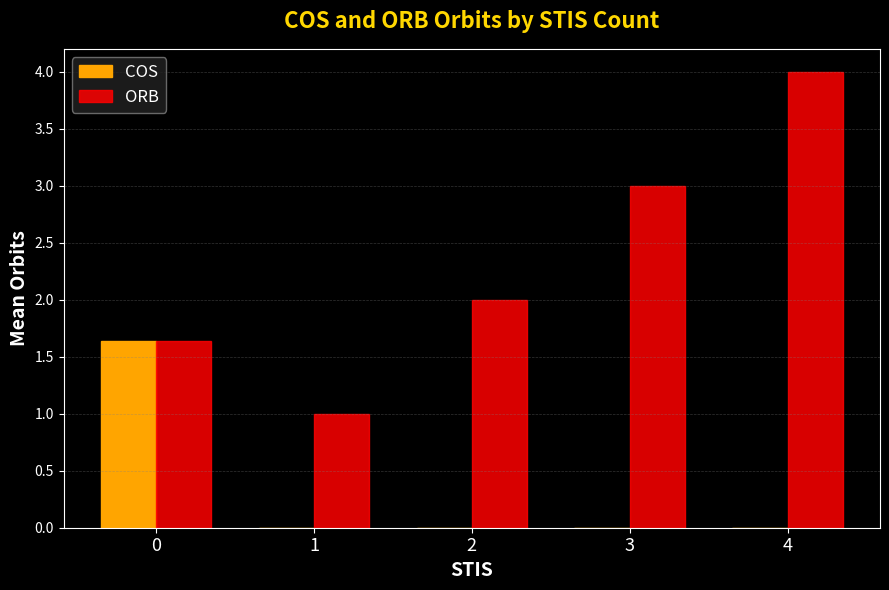

Which label corresponds to the largest value in the chart?

4